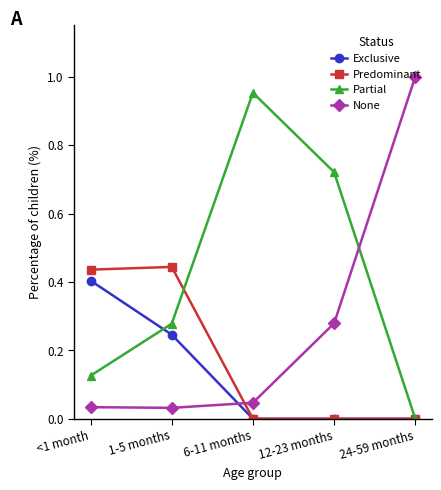

The value of Predominant at 6-11 months is -0.3. True or false?

False